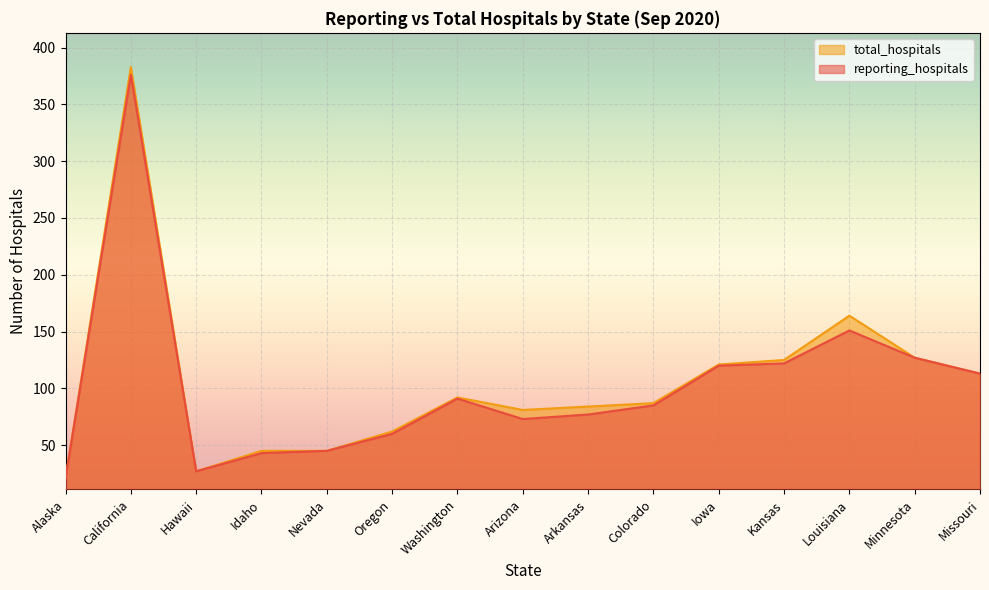

True or false: reporting_hospitals and total_hospitals cross at least once.

False